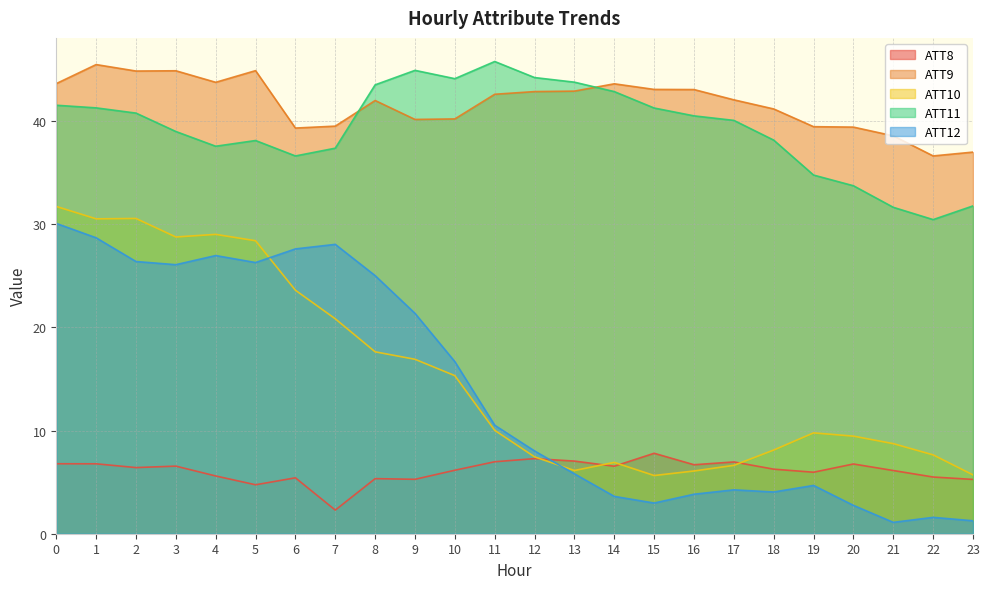

How many interior local valleys does the ATT10 series have?

4